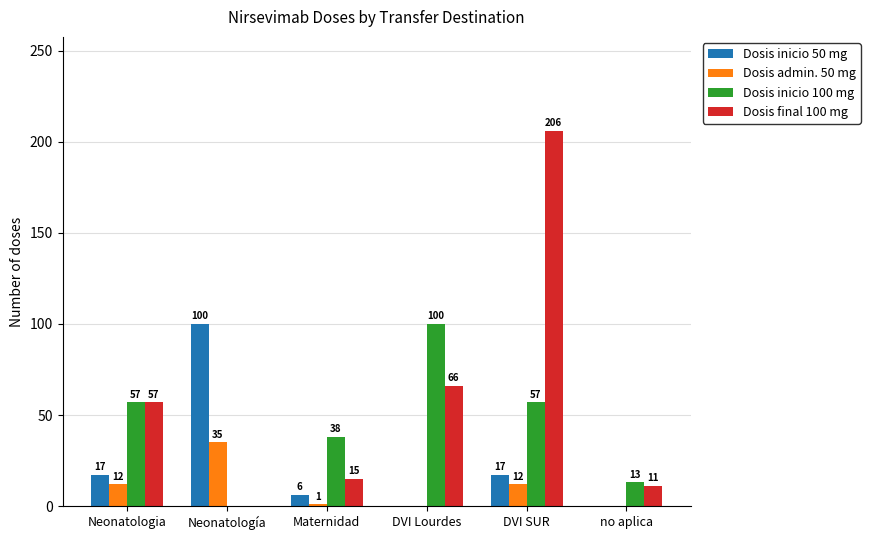

Which category has the highest value across all series?

DVI SUR